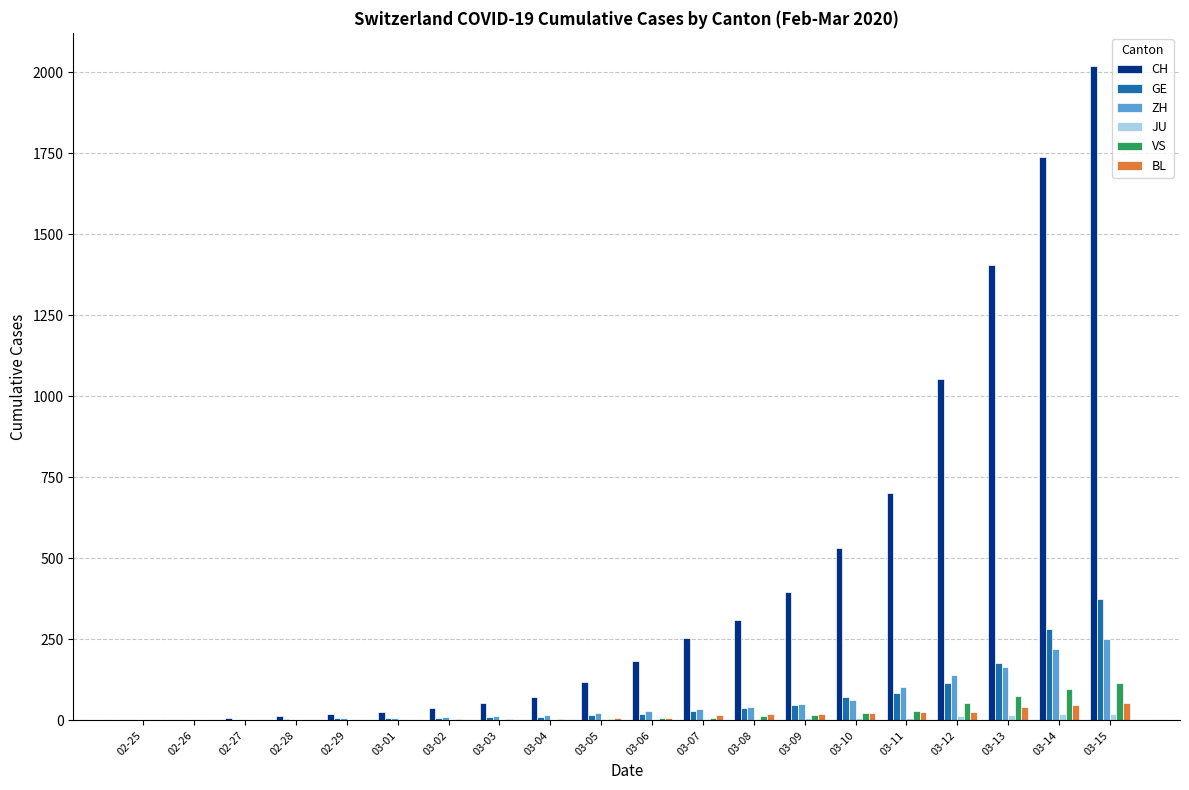

Which series has the largest total across all categories?

CH